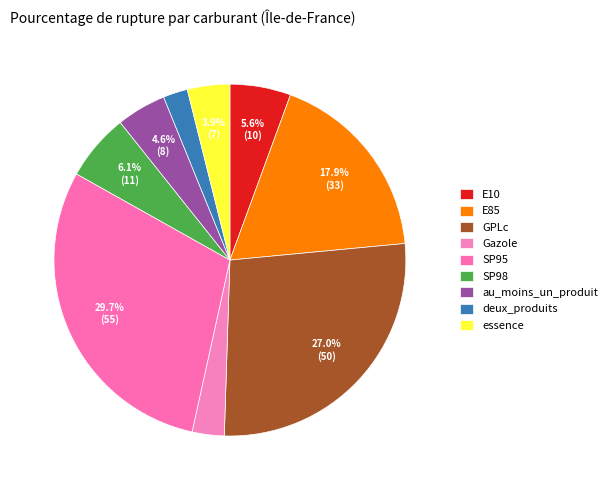

Is there a majority slice in this chart?

No